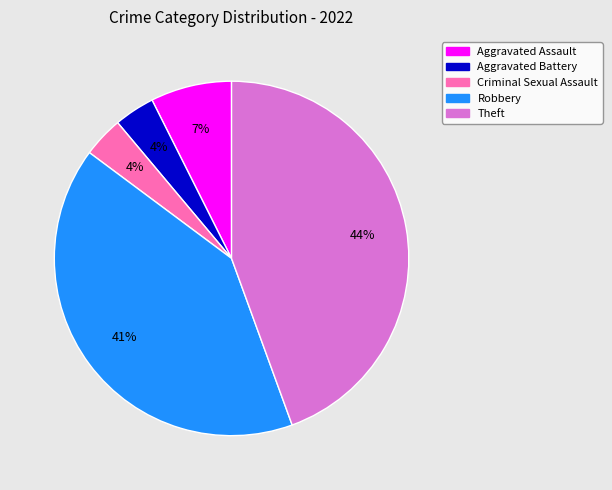

To the nearest percent, what is the combined percentage of Robbery and Theft?

85%